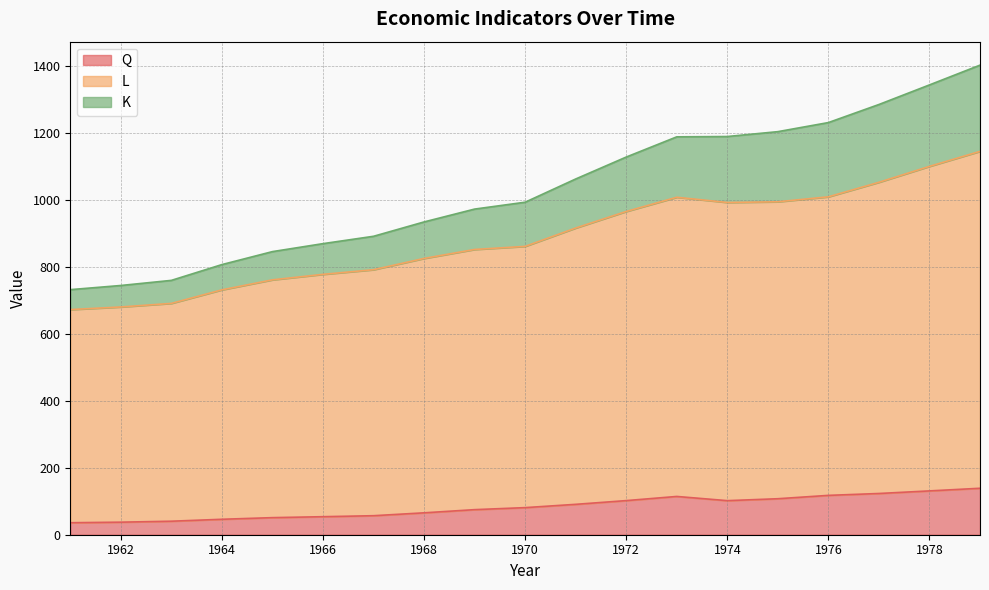

Is it true that L equals 778.2 at 1966?

True